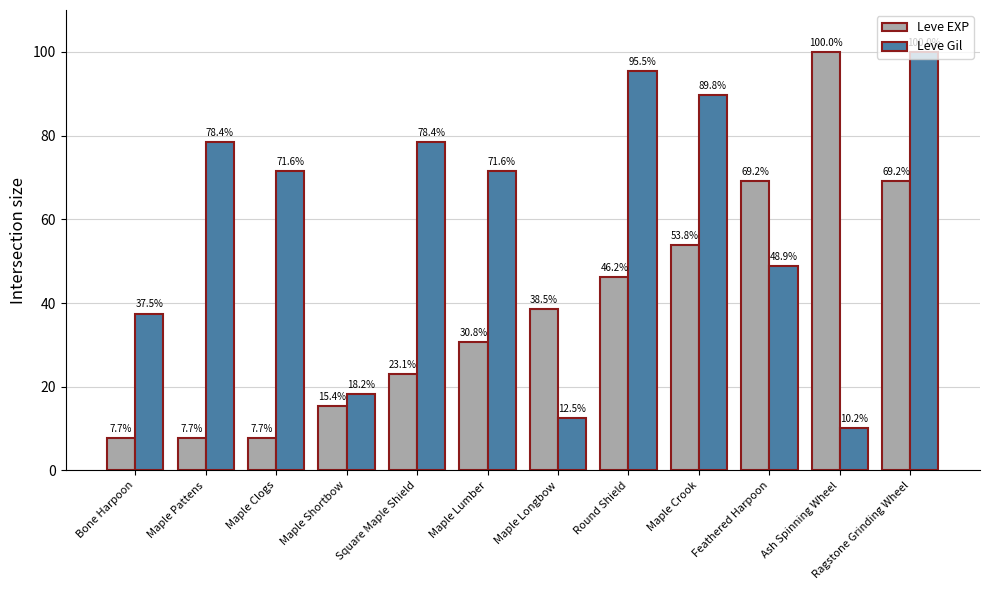

The value of Leve Gil at Square Maple Shield is 78.4. True or false?

True